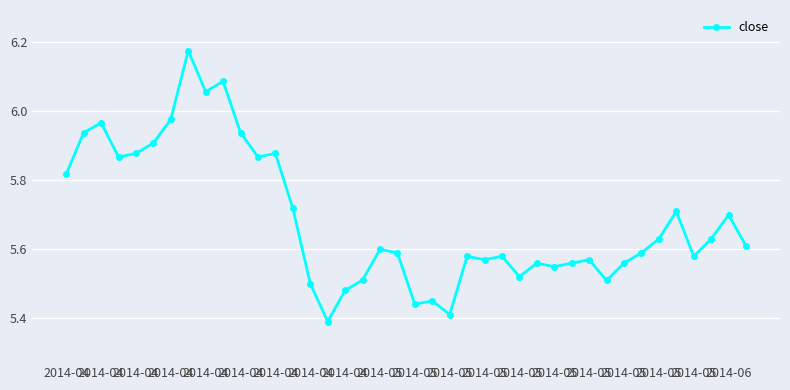

What is the sum of all values?

227.5